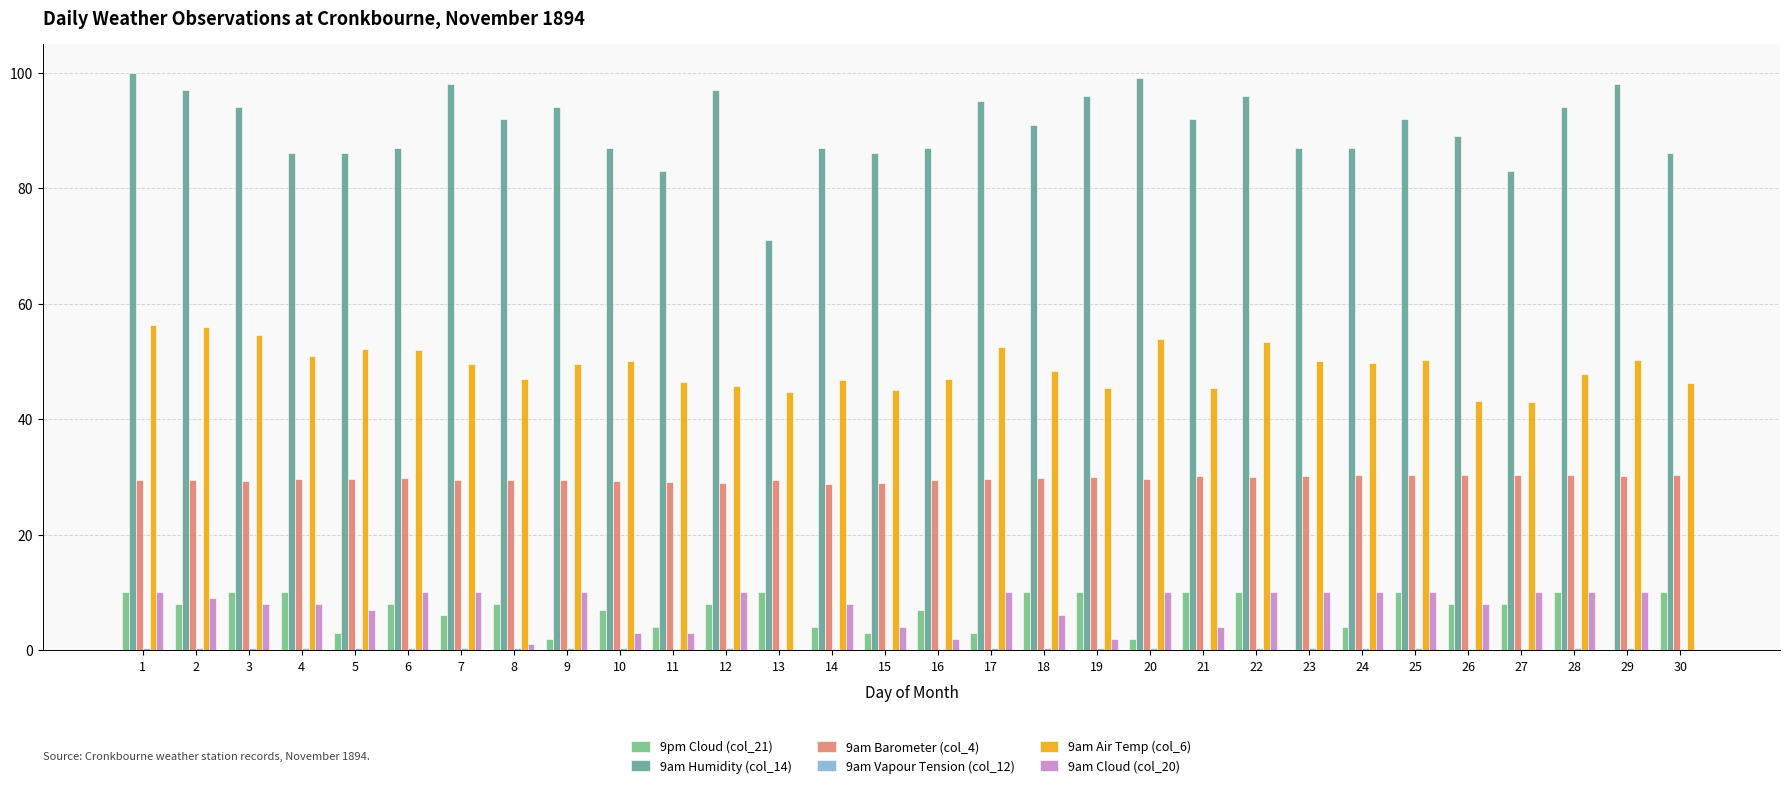

Which series has the widest spread of values?

9am Humidity (col_14)